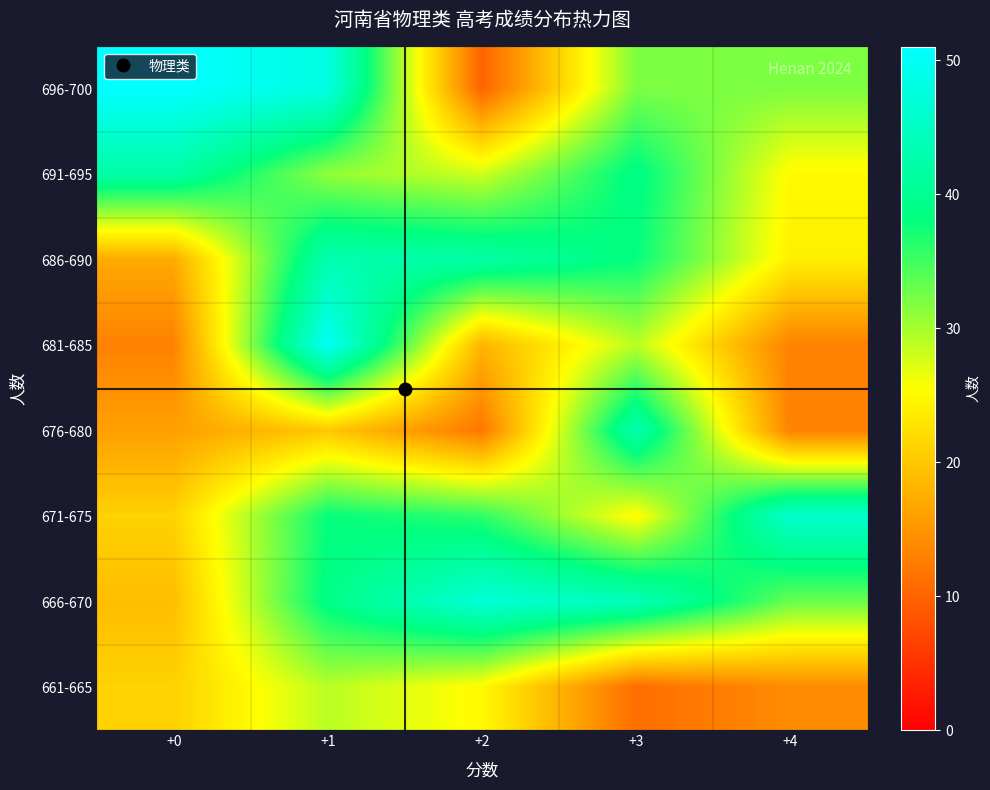

How many series are shown in this chart?

8